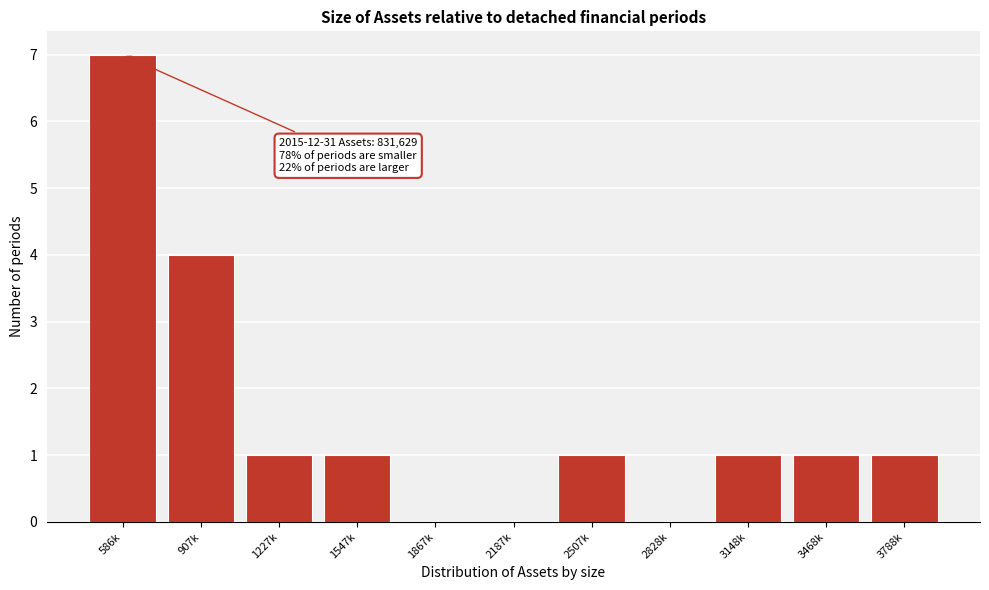

Reading right to left, extract all data points from this chart.

3788k=1	3468k=1	3148k=1	2828k=0	2507k=1	2187k=0	1867k=0	1547k=1	1227k=1	907k=4	586k=7